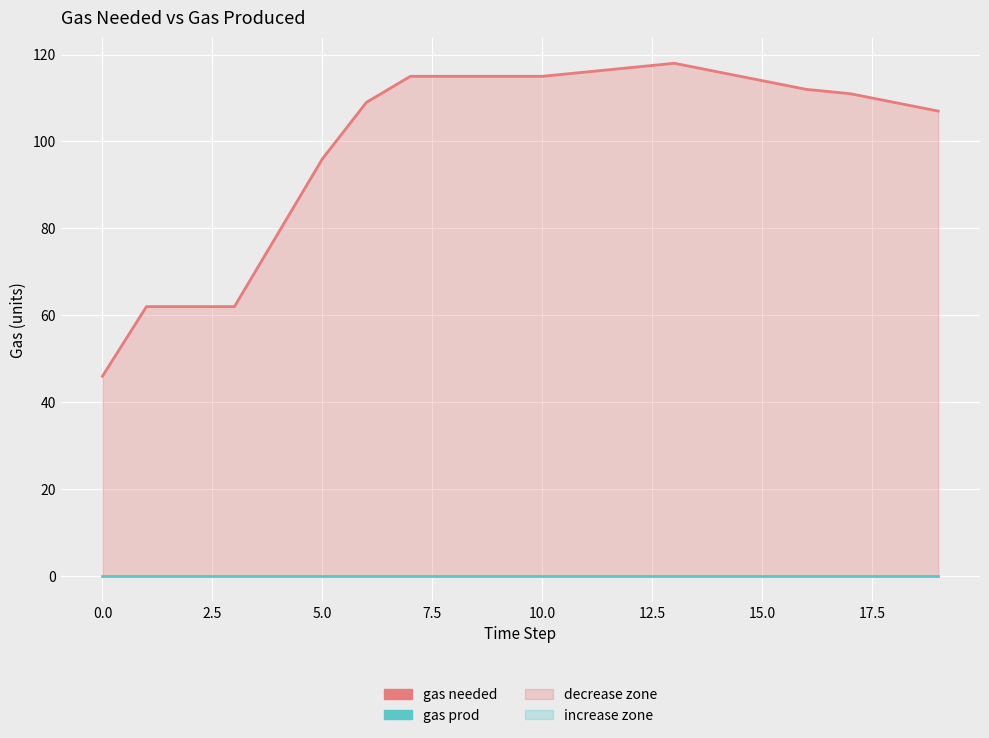

What is the label of the 13th point from the left?

12